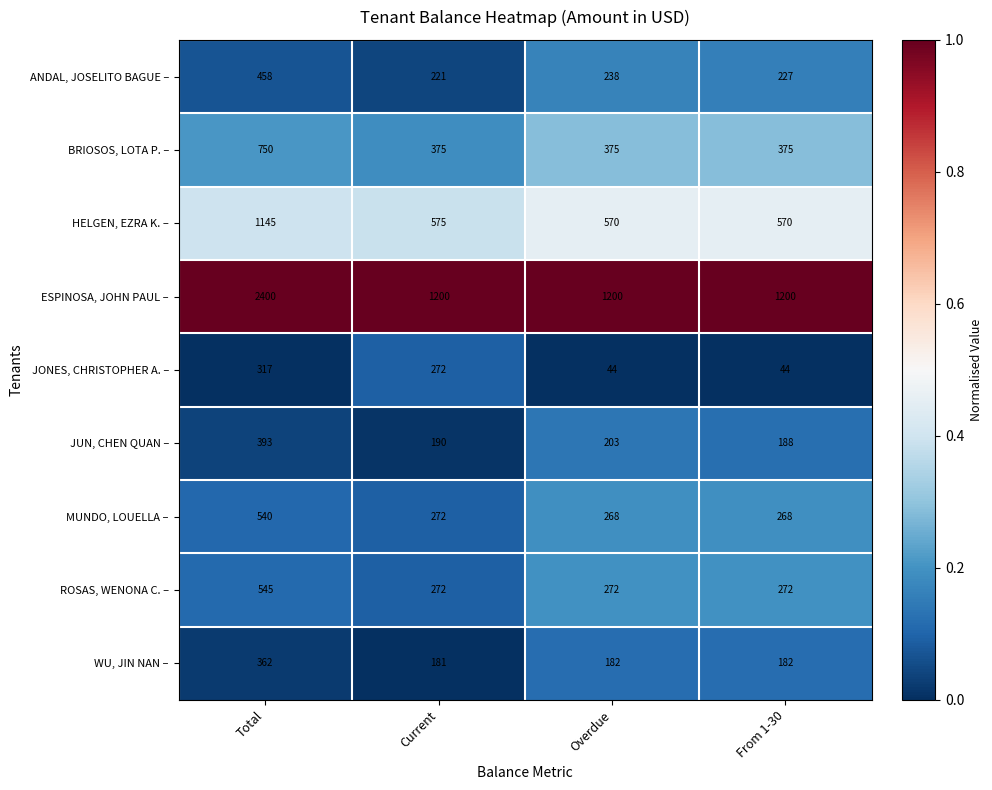

What value does the MUNDO, LOUELLA – series have at Current, to the nearest 10?

270